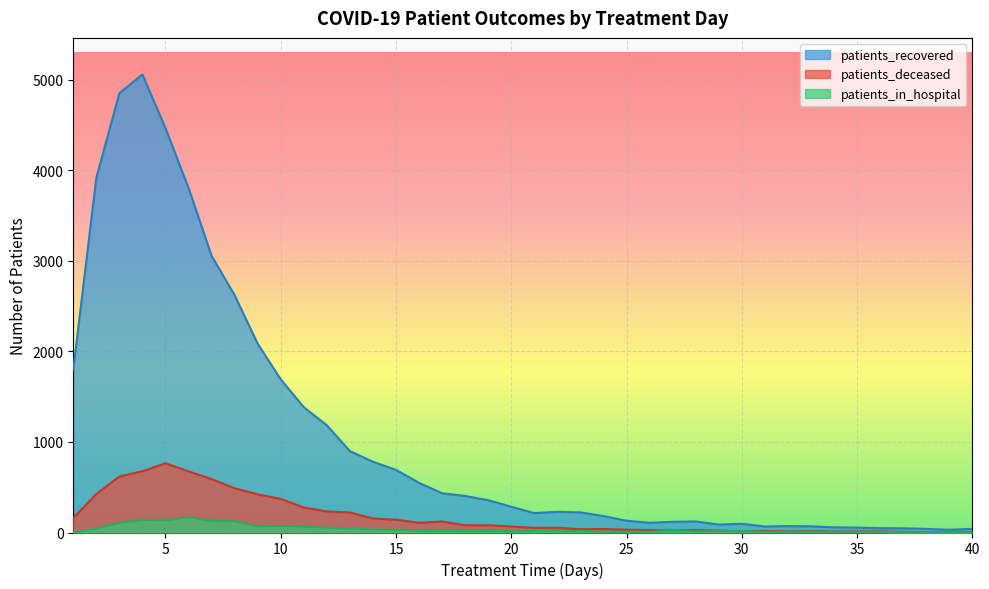

The patients_deceased series shows 80 at 18. True or false?

True